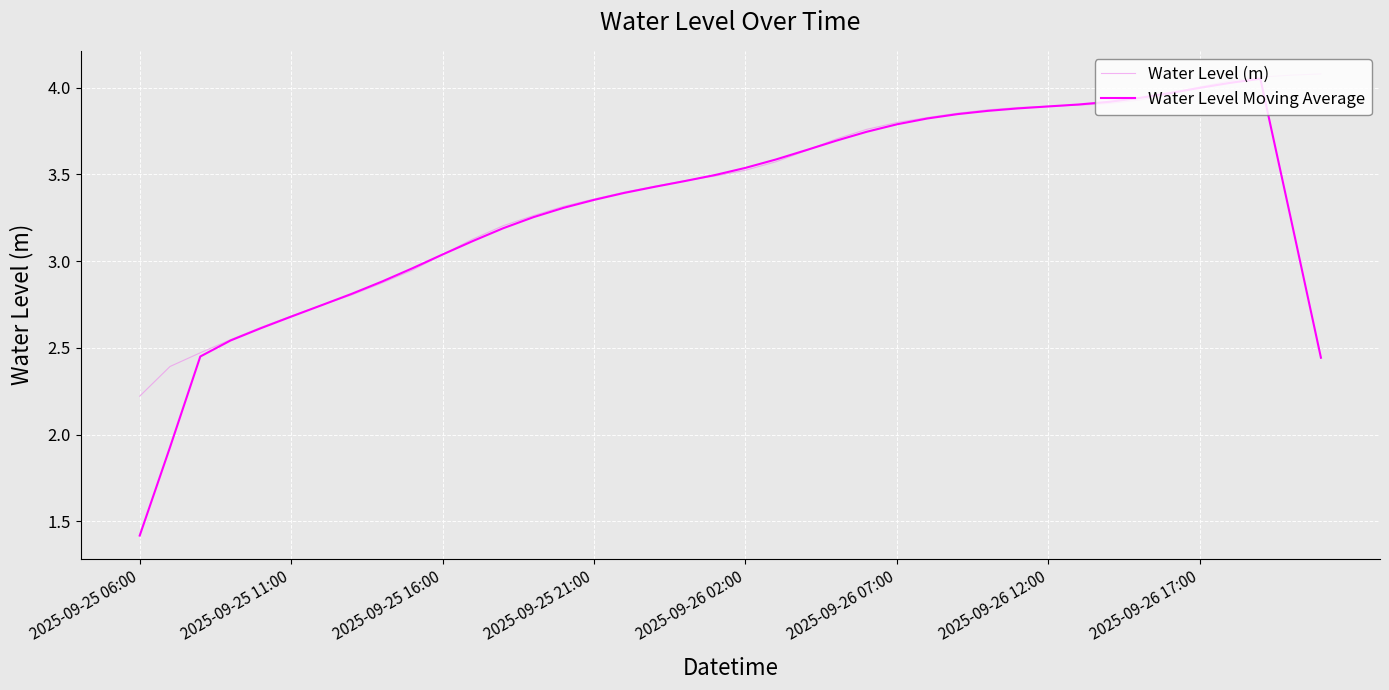

Does the chart display data point markers on the line(s)?

No